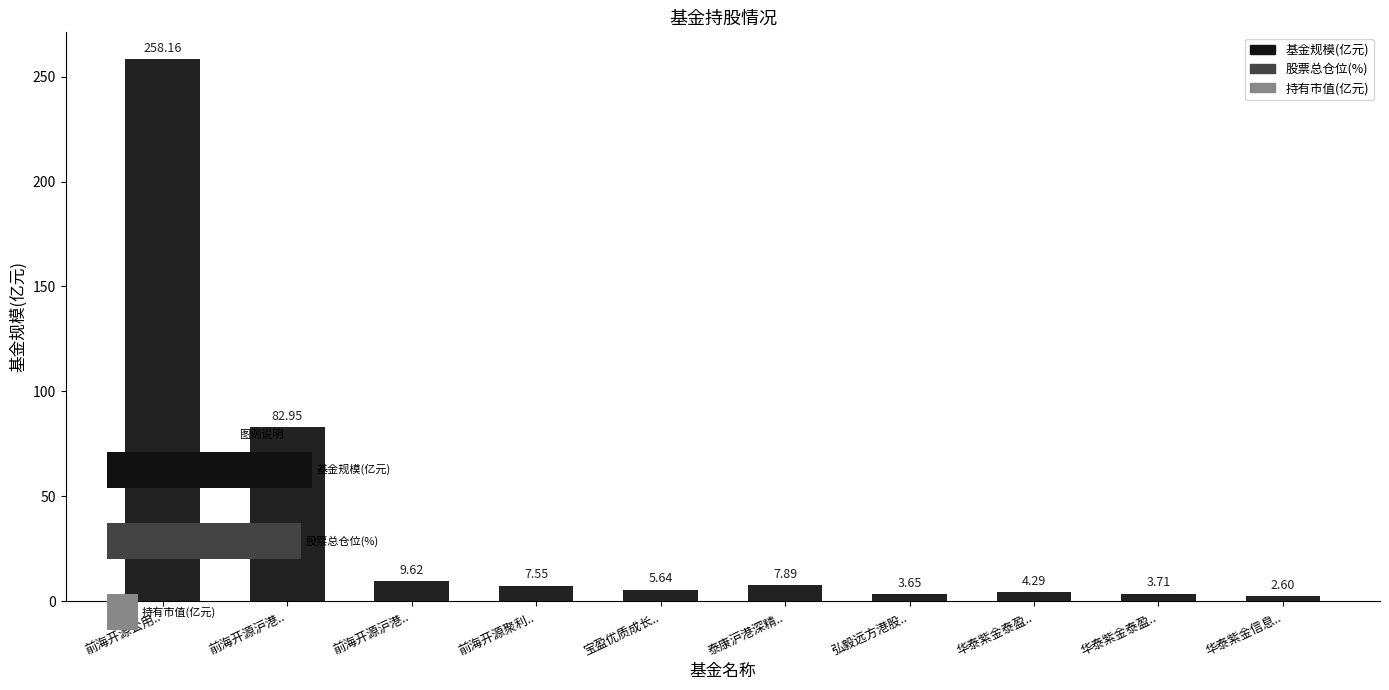

What is the sum of the values at 宝盈优质成长.. and 前海开源沪港..?

88.6